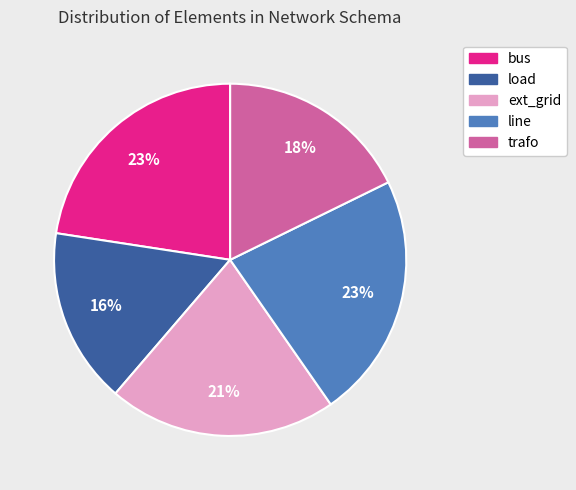

What is the ratio of the value at line to the value at bus?

1.0